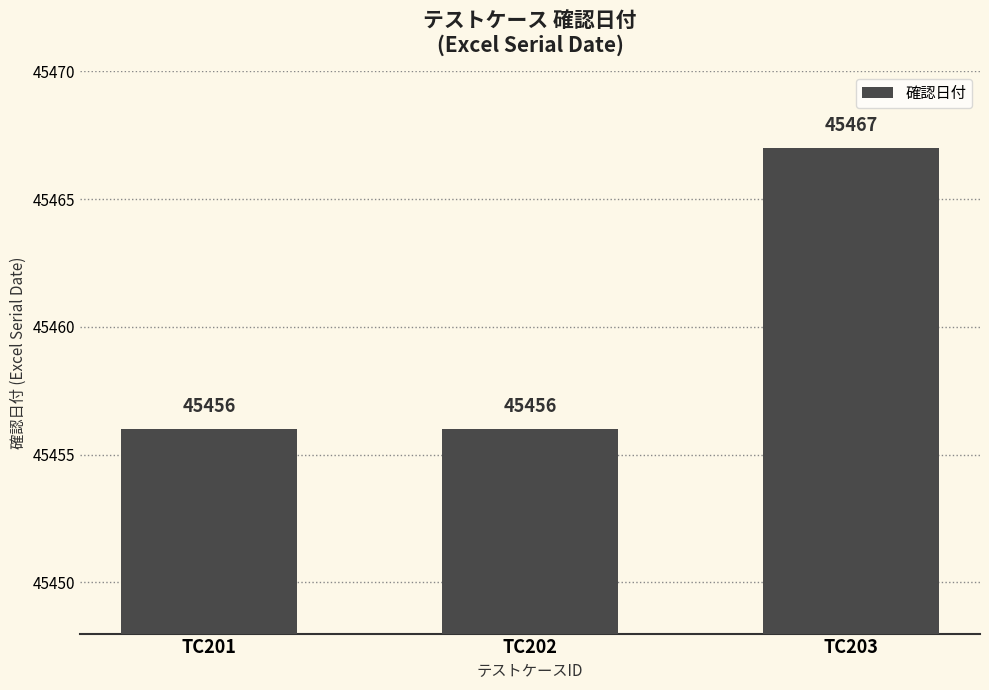

Is it true that the value at TC202 is 63665?

False